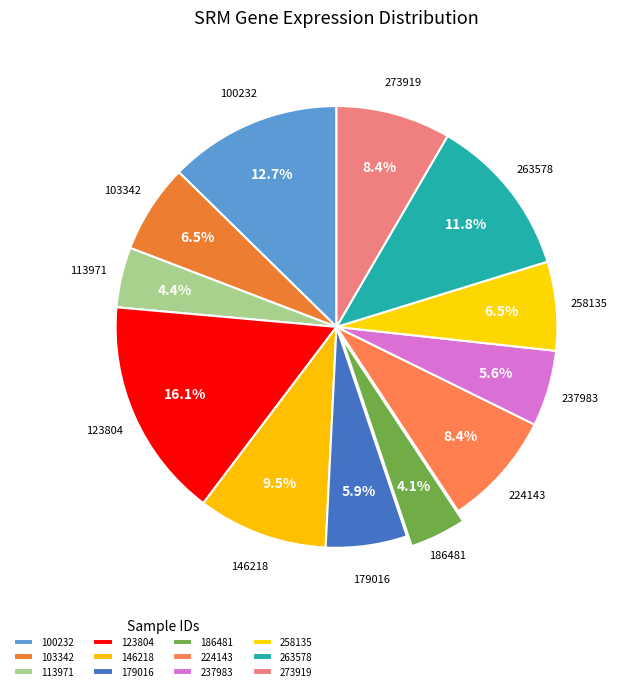

How many slices are in this pie chart?

12